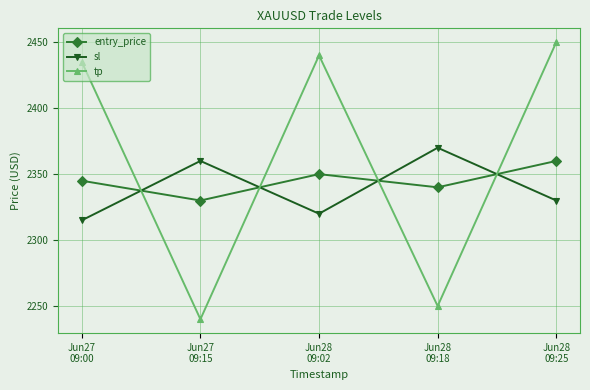

At which category is the sum across all series the highest?

Jun28
09:25